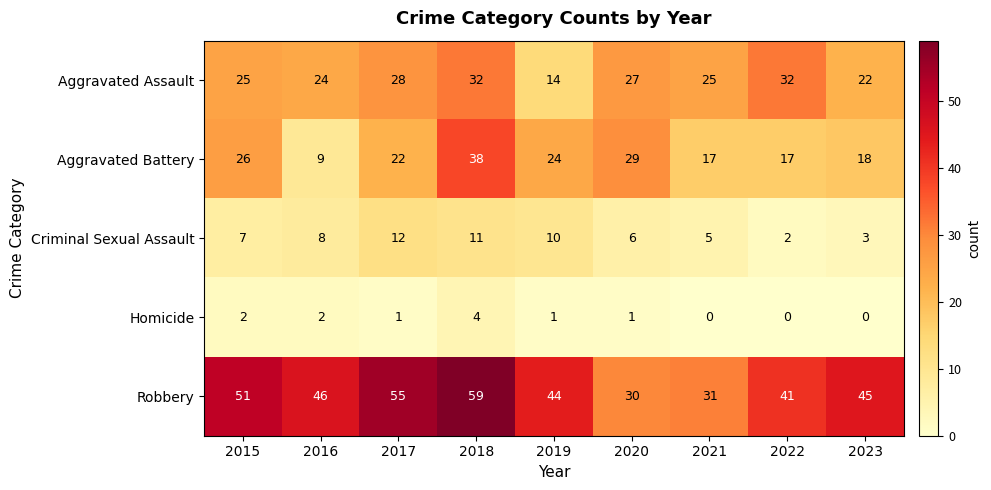

Rank the series at 2016 from highest to lowest value.

Robbery, Aggravated Assault, Aggravated Battery, Criminal Sexual Assault, Homicide